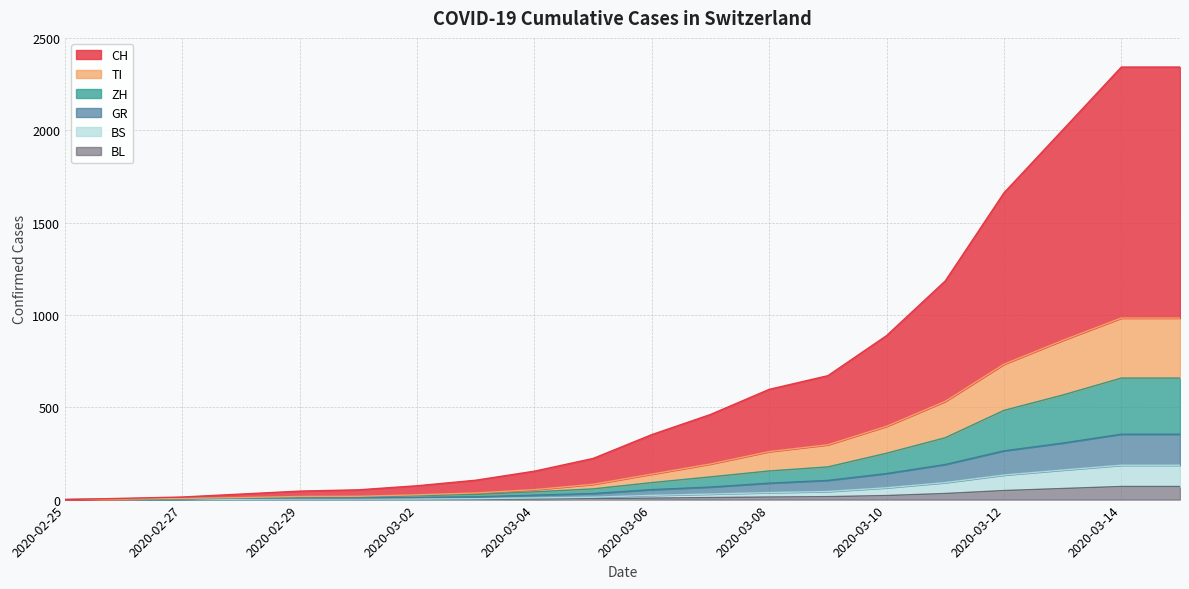

True or false: BL has a value of 11 at 2020-03-07.

True